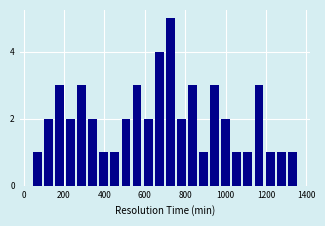

Read against the x-axis, roughly where is the centre of the tallest bar?

720